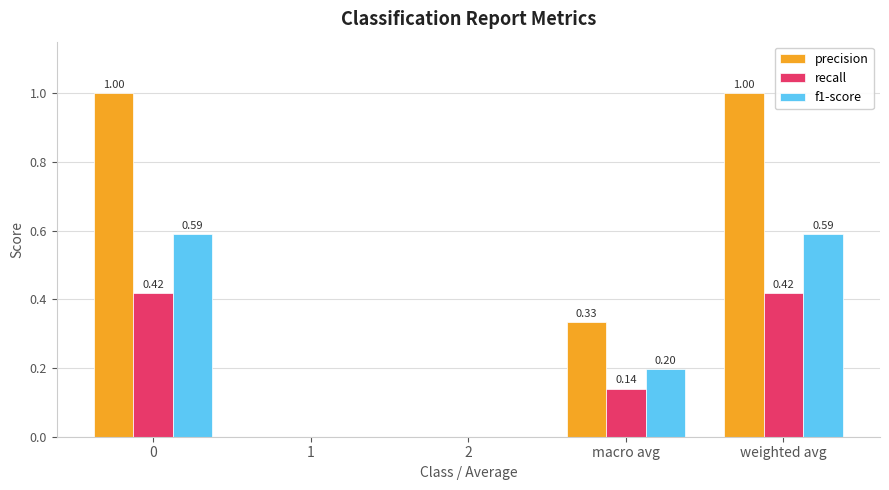

What is the sum of the precision values at 0 and macro avg?

1.3